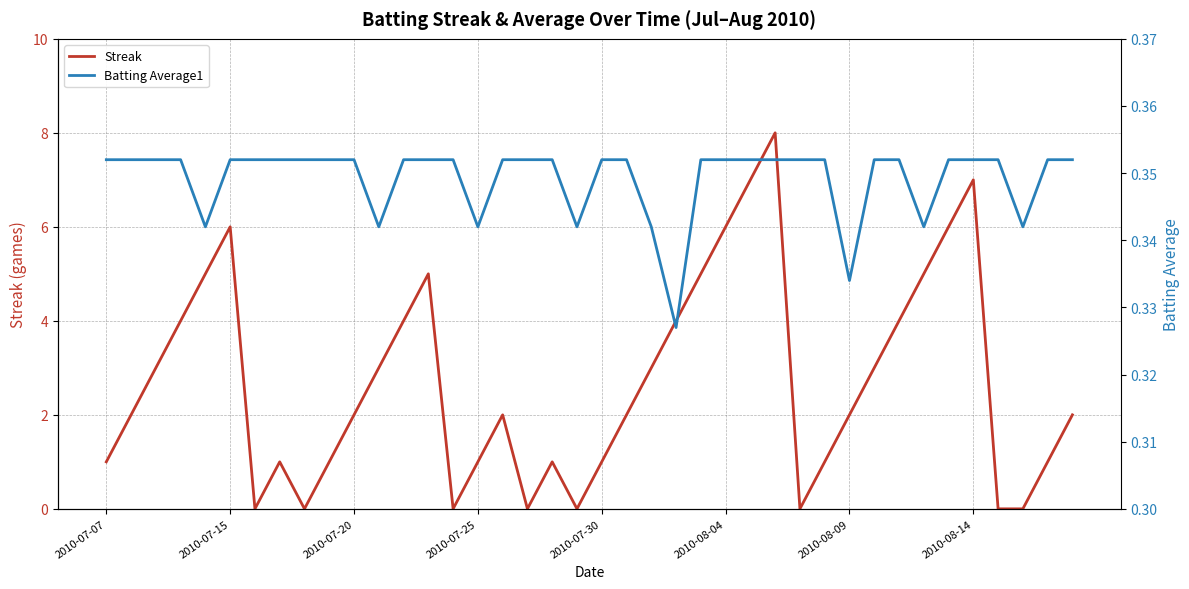

What is the value of the Batting Average1 point at the 31st from the left?

0.3